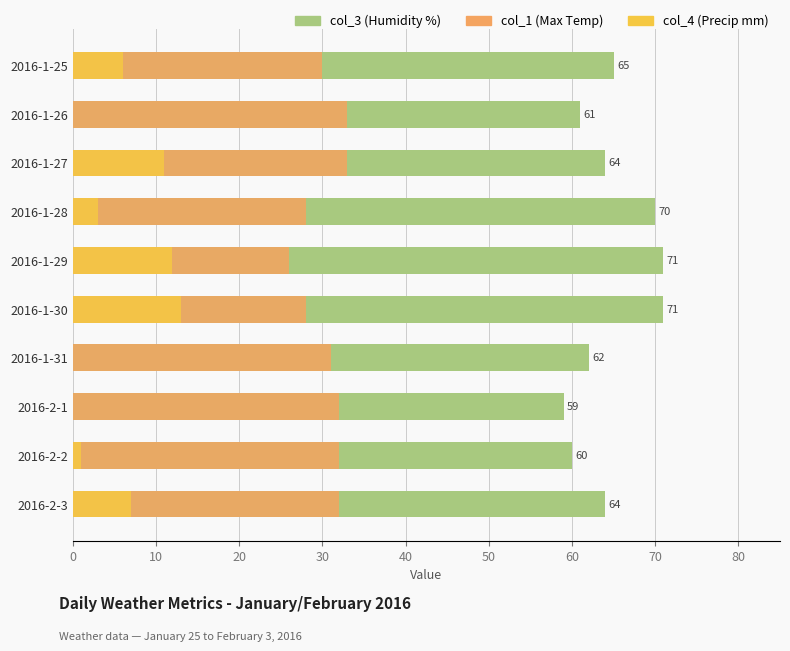

Is the value of col_4 (Precip mm) at 2016-1-26 greater than the value of col_1 (Max Temp) at 2016-1-29?

No